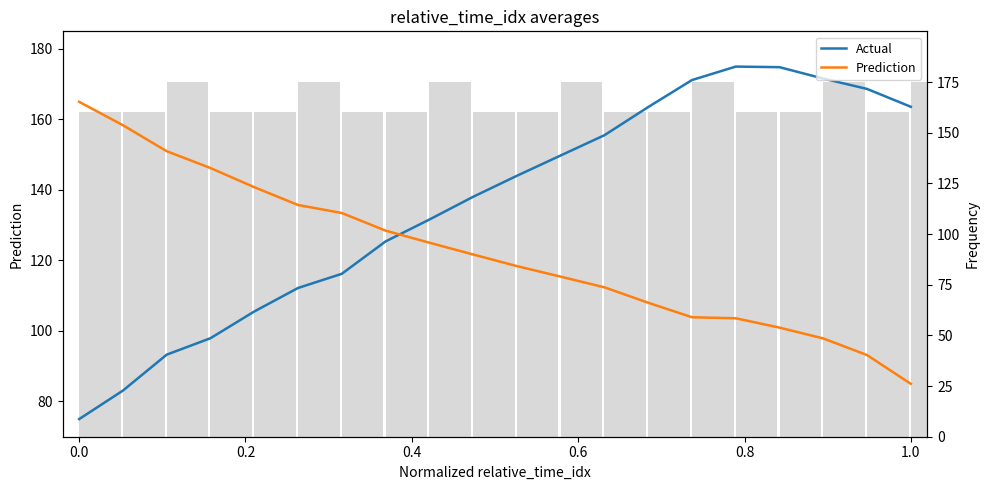

What are all the series names shown in the legend?

Actual, Prediction